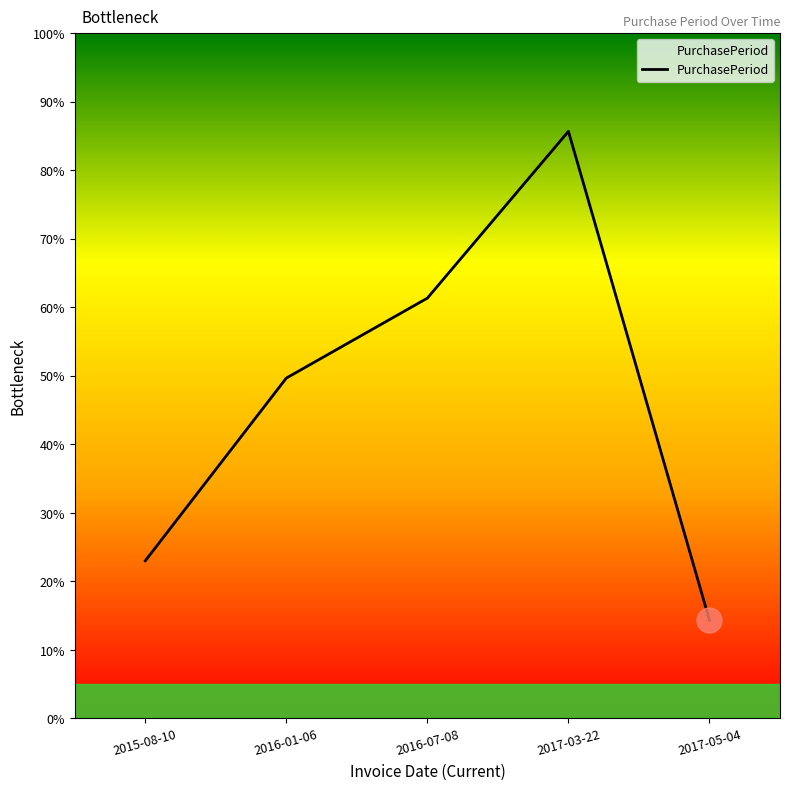

Which category has the lowest value across all series?

2017-05-04